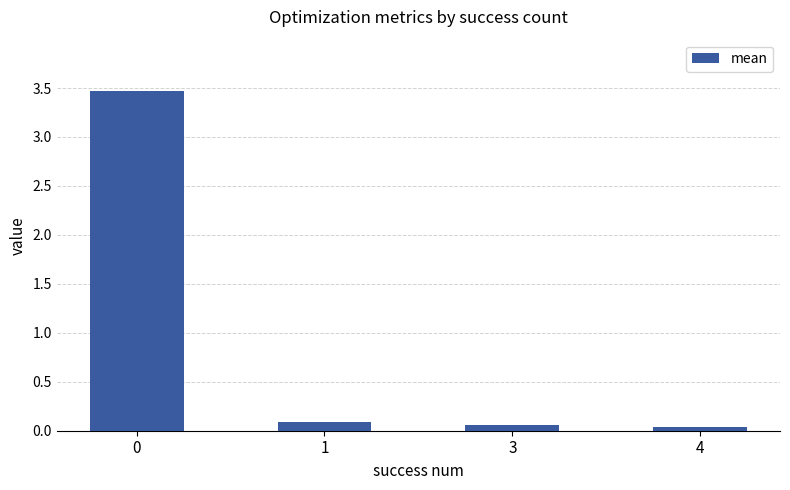

What is the maximum value shown in the chart?

3.5